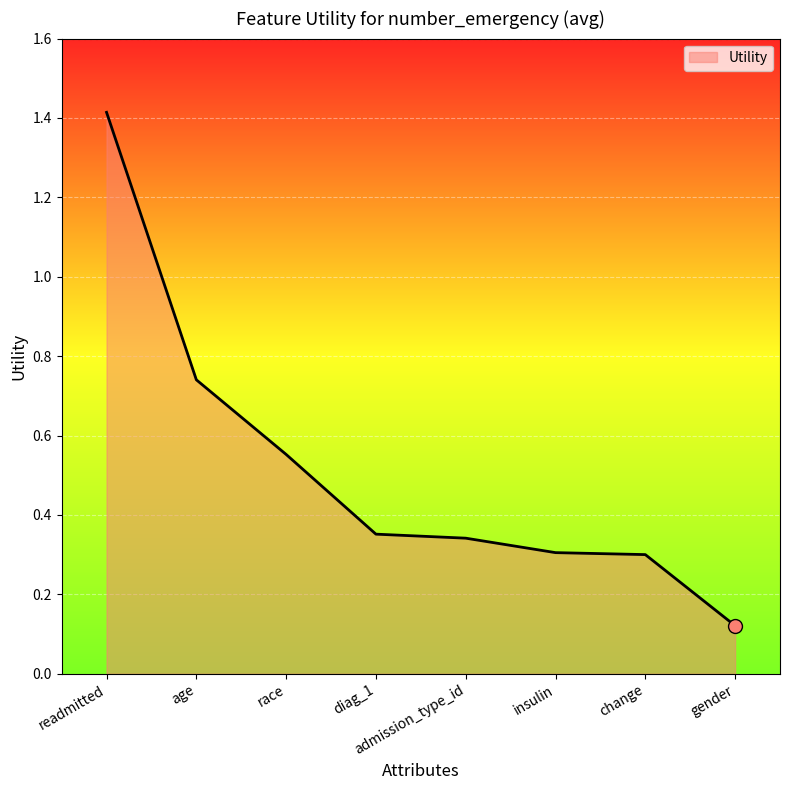

True or false: the data has more than 2 interior local peaks.

False